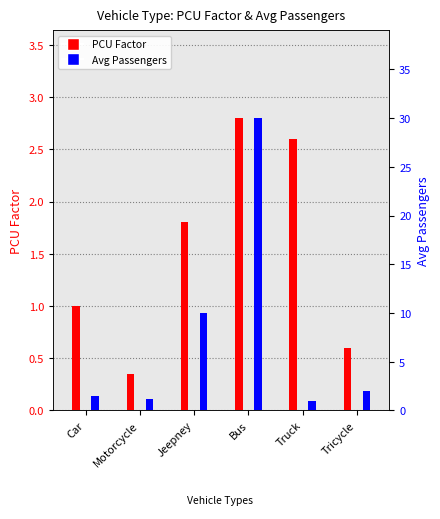

Reading left to right, what are all the values shown in this chart?

PCU_Factor: 1.0	0.3	1.8	2.8	2.6	0.6
AvgPassengers: 1.5	1.2	10.0	30.0	1.0	2.0